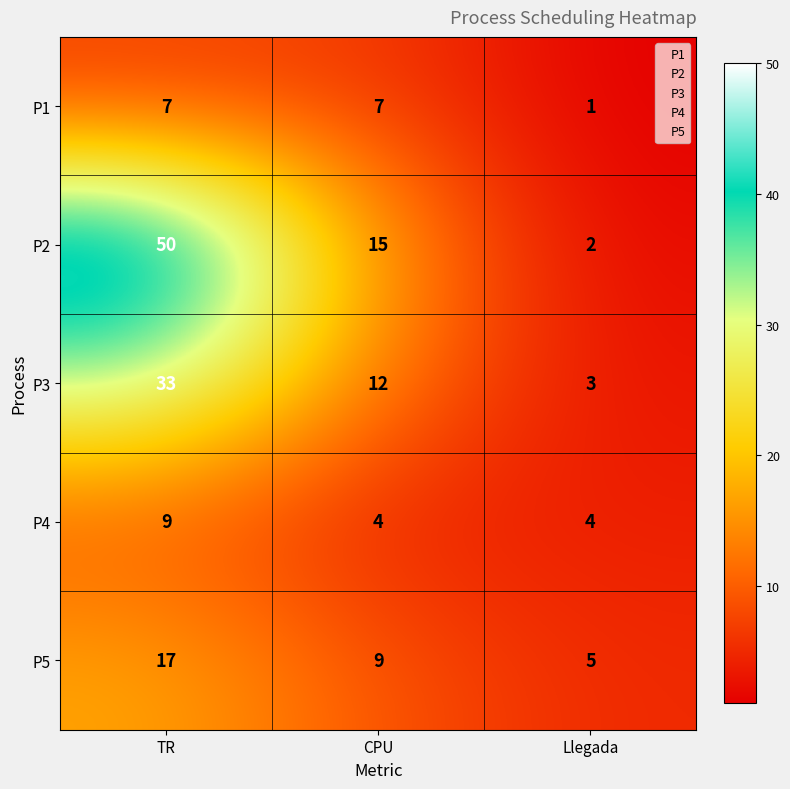

How many distinct data groups are displayed?

5